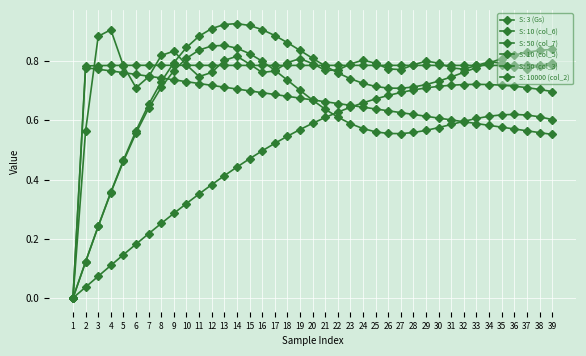

At which category does S: 50 (col_7) reach its first local peak?

2